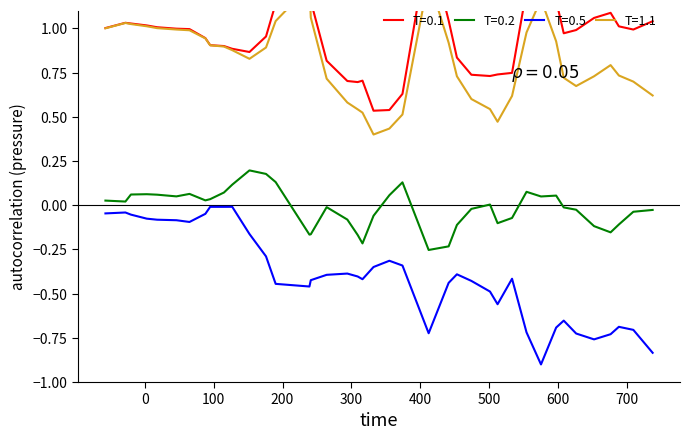

True or false: T=0.2 and T=0.5 intersect in this chart.

False